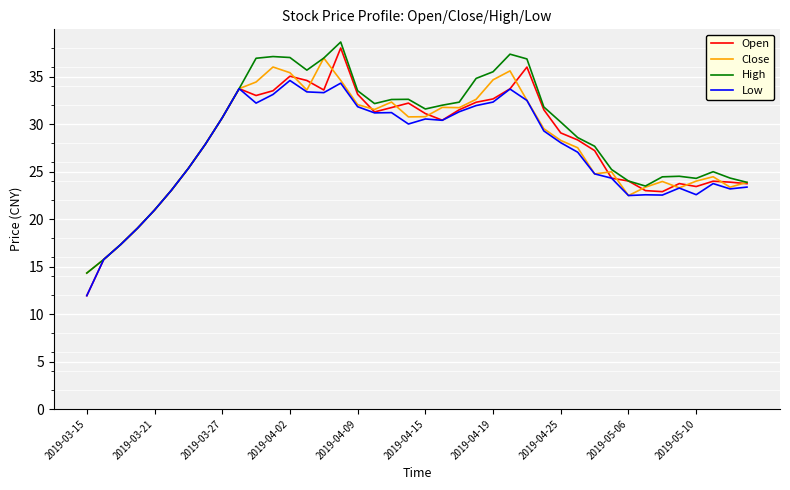

Which series has the largest range (max minus min)?

Open